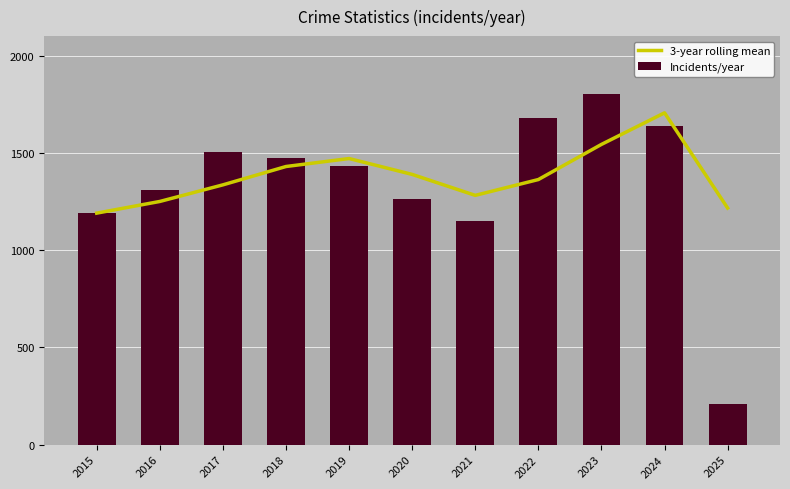

Is the value of 3-year rolling mean at 2022 greater than the value of Incidents/year at 2016?

Yes